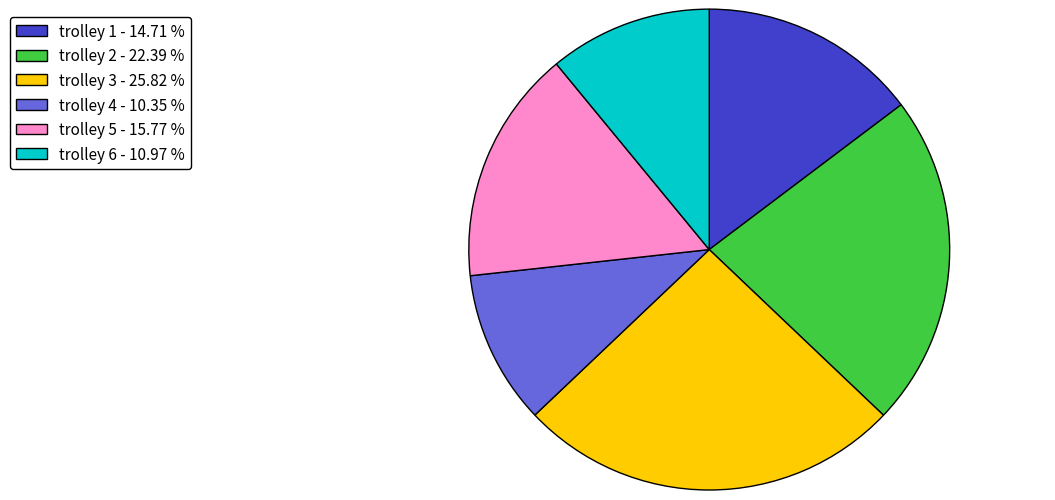

Which has a higher value, trolley 1 - 14.71 % or trolley 4 - 10.35 %?

trolley 1 - 14.71 %